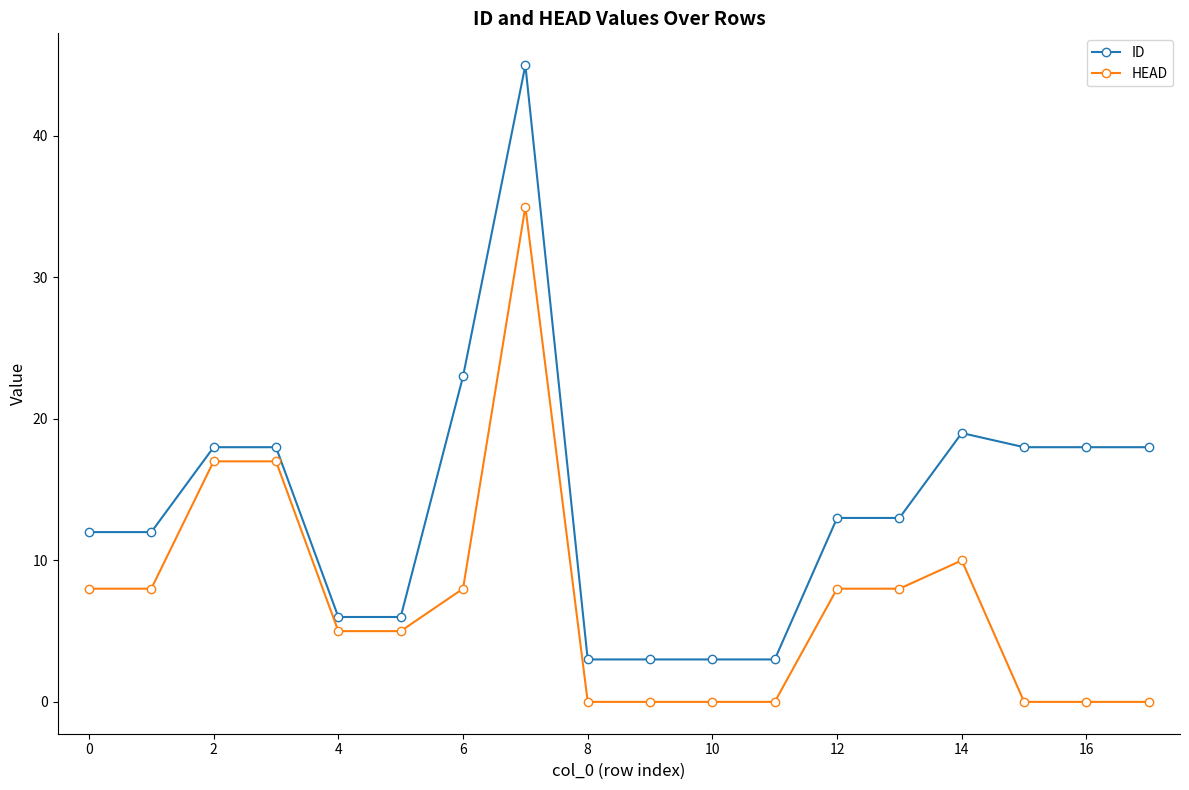

How many lines are shown in the chart?

2